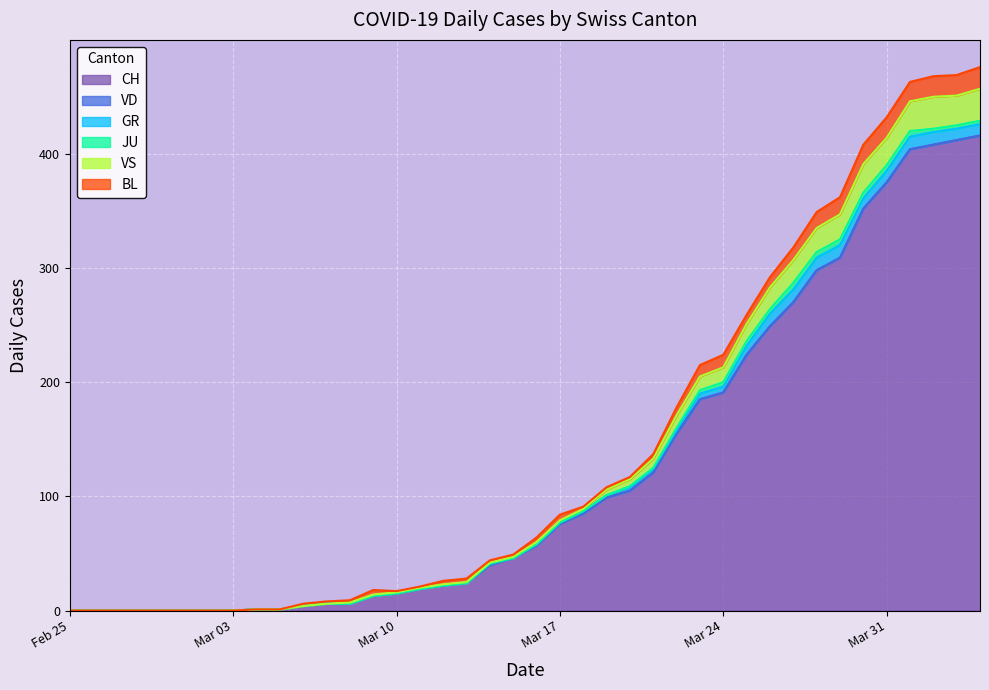

At which label does JU reach its peak?

2020-03-27